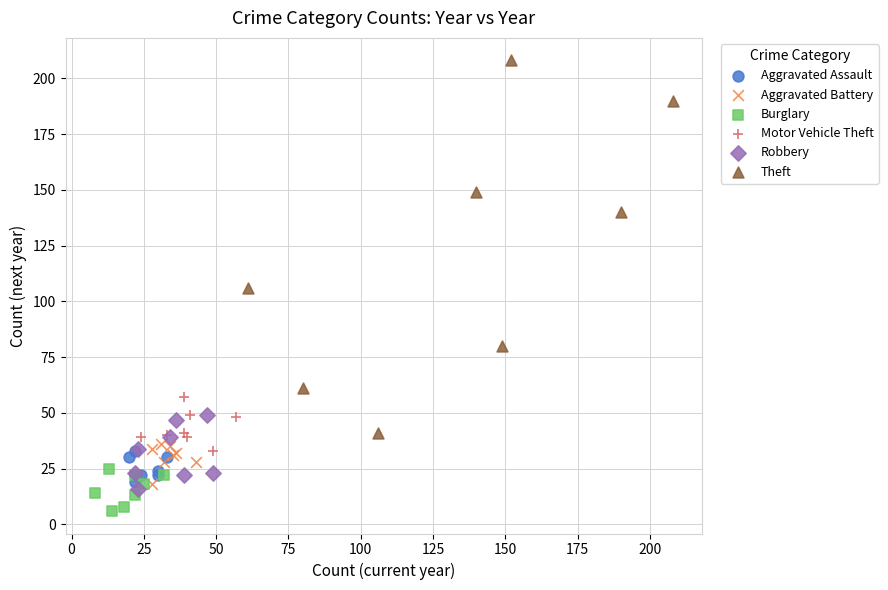

Which series contains the highest Y value?

Theft